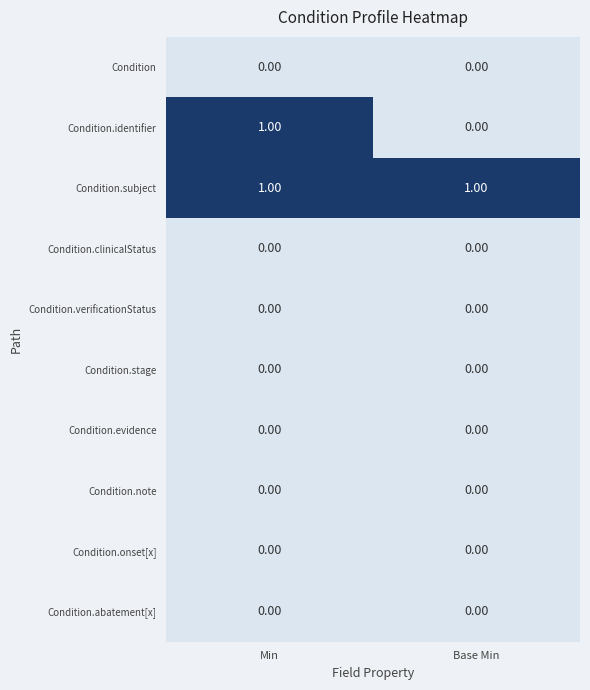

Which series has the largest total across all categories?

Condition.subject